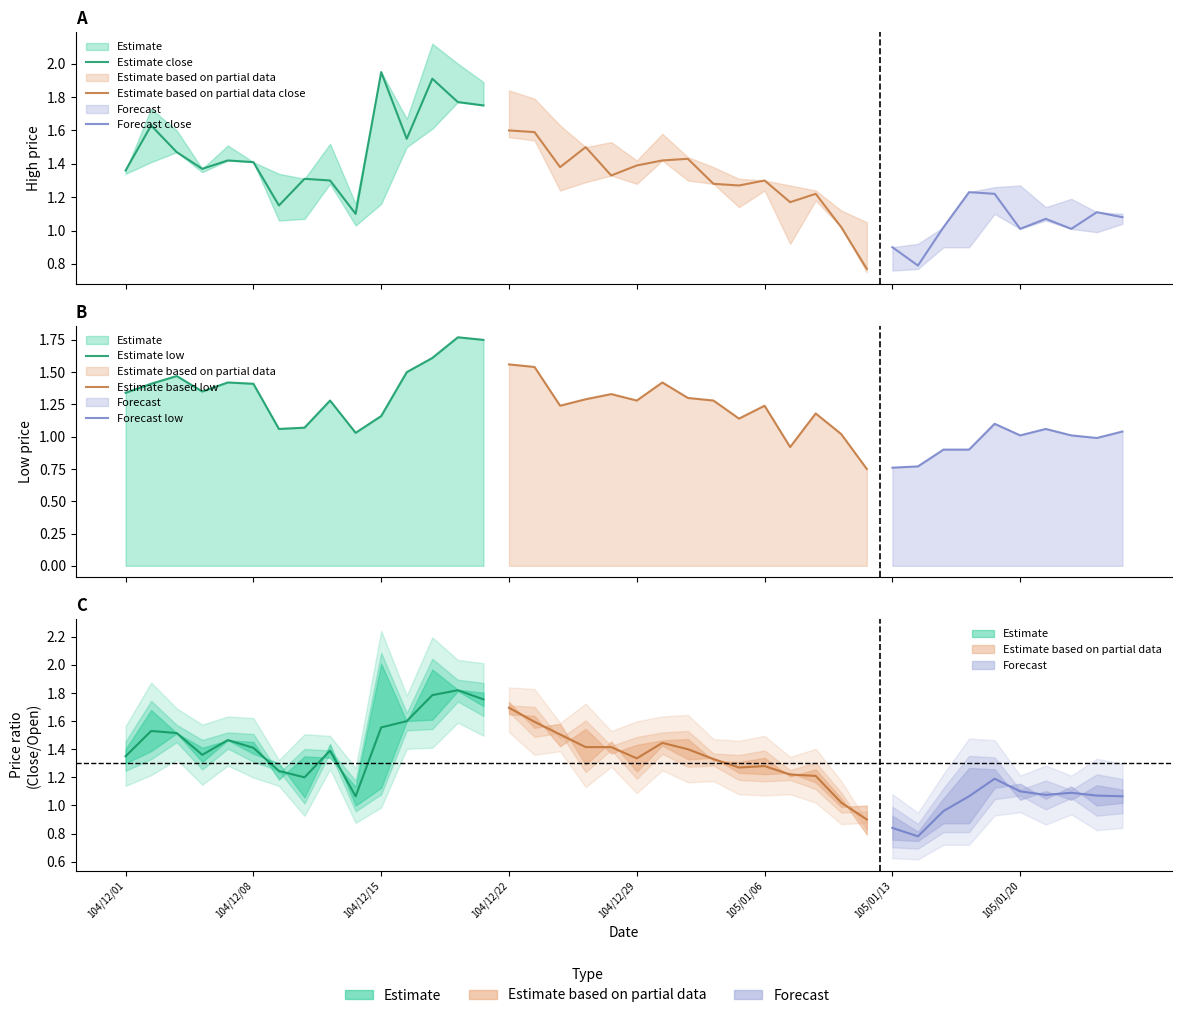

Between 104/12/22 and 104/12/24, which is larger?

104/12/22